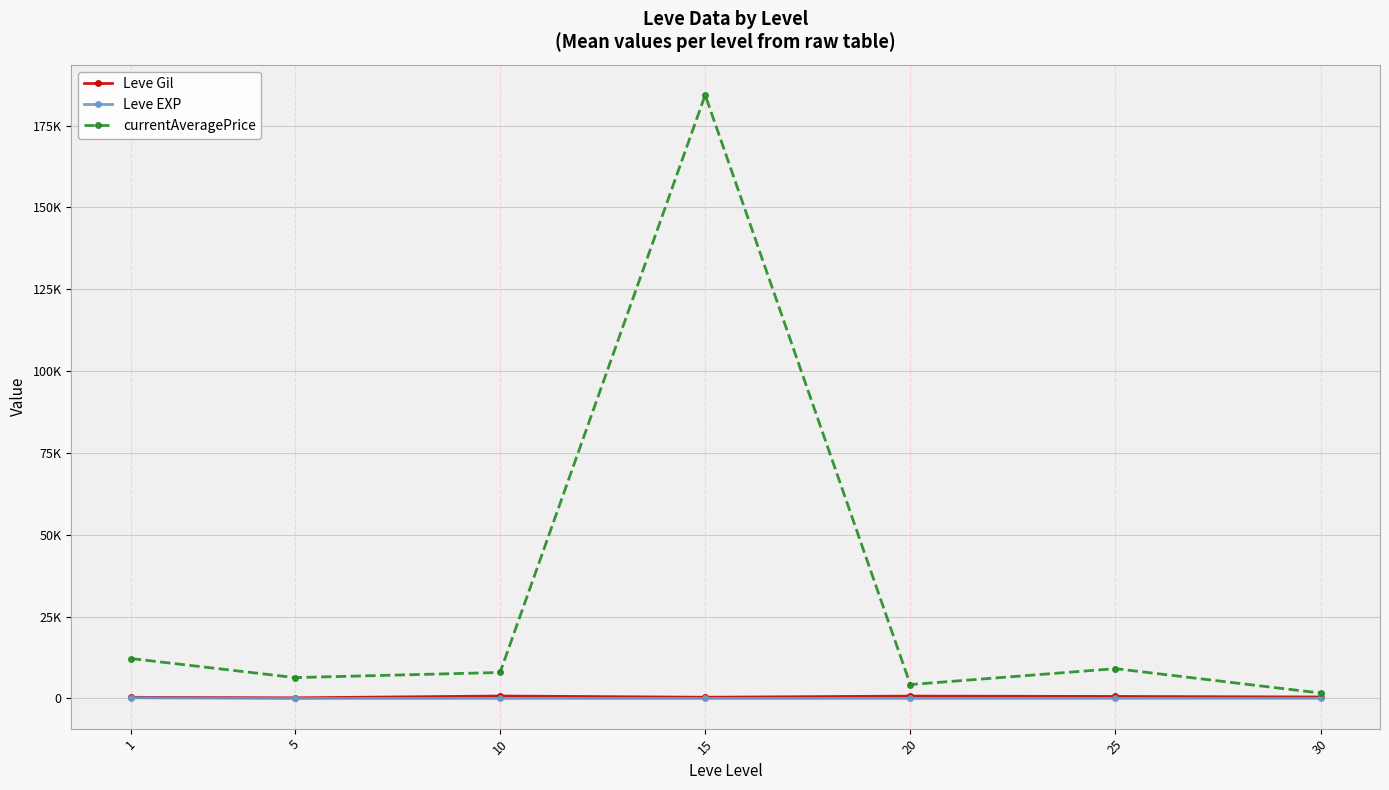

What is the average value of the Leve Gil series?

492.8